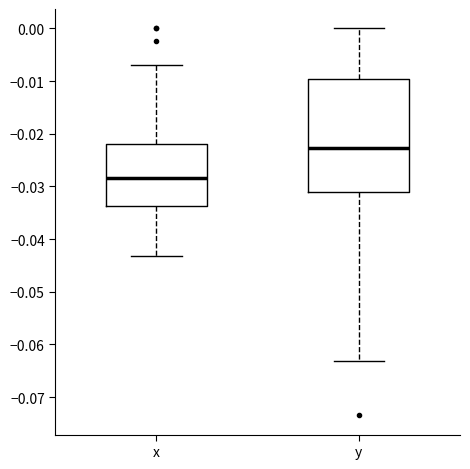

Reading left to right, read every box against the y-axis: the position of its median line, the range the box covers, and the ends of its whiskers. The values are not printed on the chart, so give them approximately, as read against the axis.

x: median -0.028, box -0.034 to -0.022, whiskers -0.043 to -0.007
y: median -0.023, box -0.031 to -0.010, whiskers -0.063 to 0.000